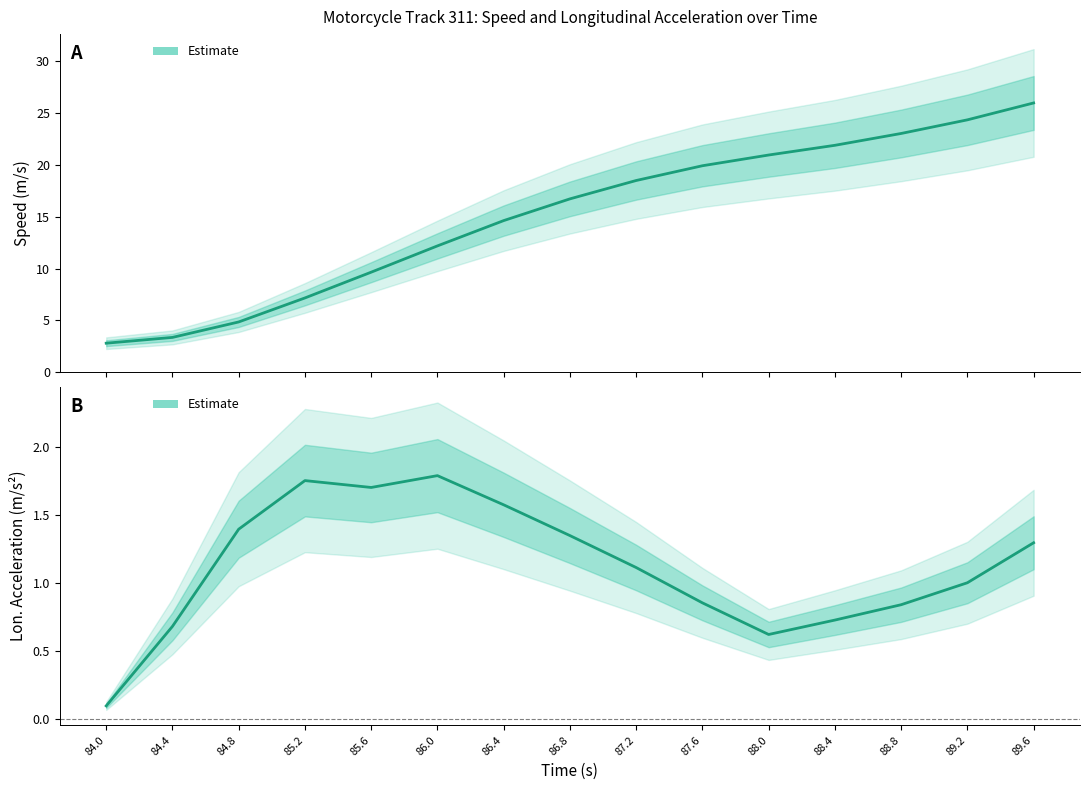

What is the total value across all series at 86.0?

14.0